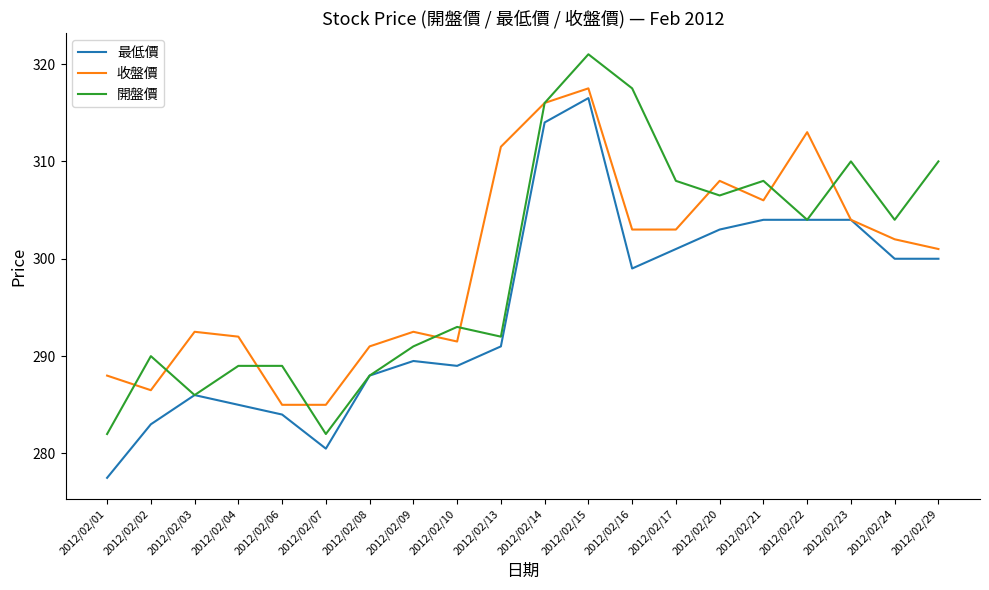

Reading left to right, transcribe all the data shown in this chart.

最低價: 2012/02/01=277.5	2012/02/02=283.0	2012/02/03=286.0	2012/02/04=285.0	2012/02/06=284.0	2012/02/07=280.5	2012/02/08=288.0	2012/02/09=289.5	2012/02/10=289.0	2012/02/13=291.0	2012/02/14=314.0	2012/02/15=316.5	2012/02/16=299.0	2012/02/17=301.0	2012/02/20=303.0	2012/02/21=304.0	2012/02/22=304.0	2012/02/23=304.0	2012/02/24=300.0	2012/02/29=300.0
收盤價: 2012/02/01=288.0	2012/02/02=286.5	2012/02/03=292.5	2012/02/04=292.0	2012/02/06=285.0	2012/02/07=285.0	2012/02/08=291.0	2012/02/09=292.5	2012/02/10=291.5	2012/02/13=311.5	2012/02/14=316.0	2012/02/15=317.5	2012/02/16=303.0	2012/02/17=303.0	2012/02/20=308.0	2012/02/21=306.0	2012/02/22=313.0	2012/02/23=304.0	2012/02/24=302.0	2012/02/29=301.0
開盤價: 2012/02/01=282.0	2012/02/02=290.0	2012/02/03=286.0	2012/02/04=289.0	2012/02/06=289.0	2012/02/07=282.0	2012/02/08=288.0	2012/02/09=291.0	2012/02/10=293.0	2012/02/13=292.0	2012/02/14=316.0	2012/02/15=321.0	2012/02/16=317.5	2012/02/17=308.0	2012/02/20=306.5	2012/02/21=308.0	2012/02/22=304.0	2012/02/23=310.0	2012/02/24=304.0	2012/02/29=310.0